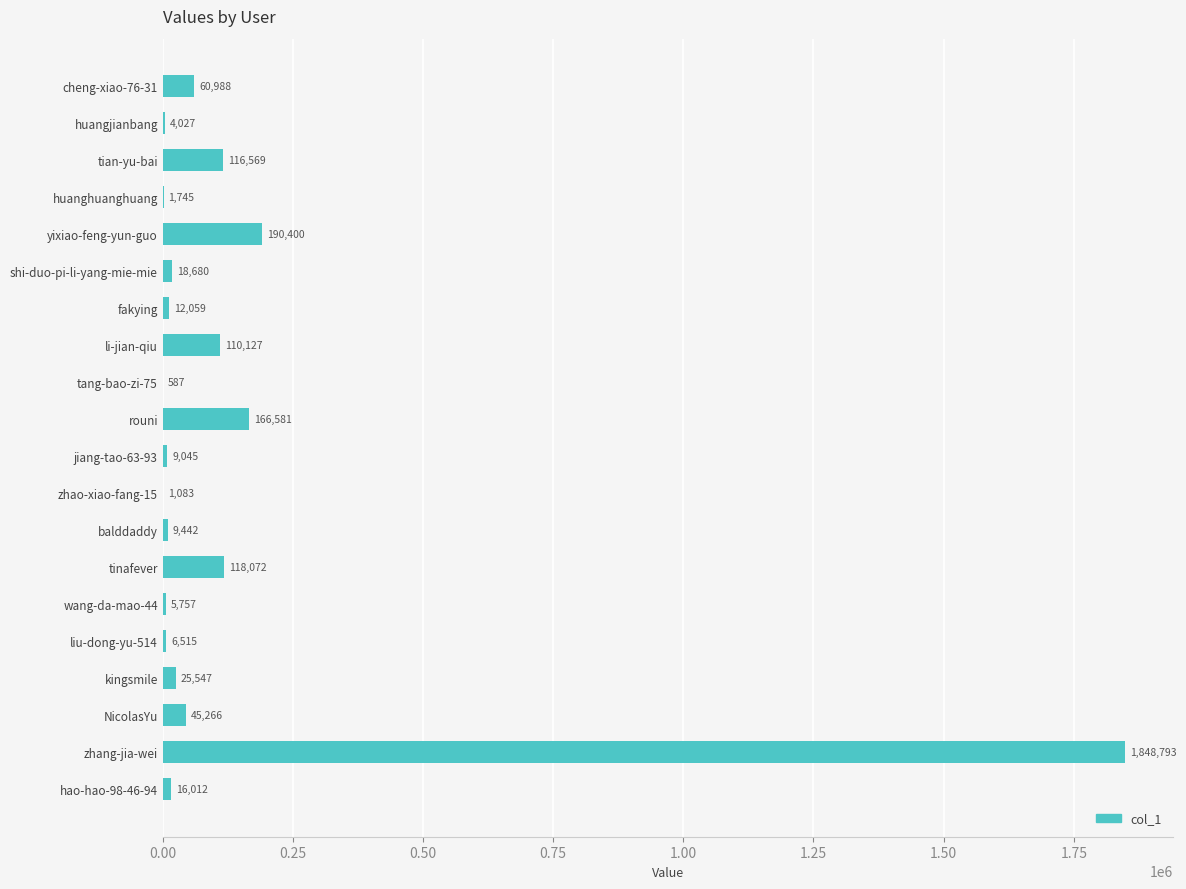

At which category does the chart reach its peak across all series?

zhang-jia-wei